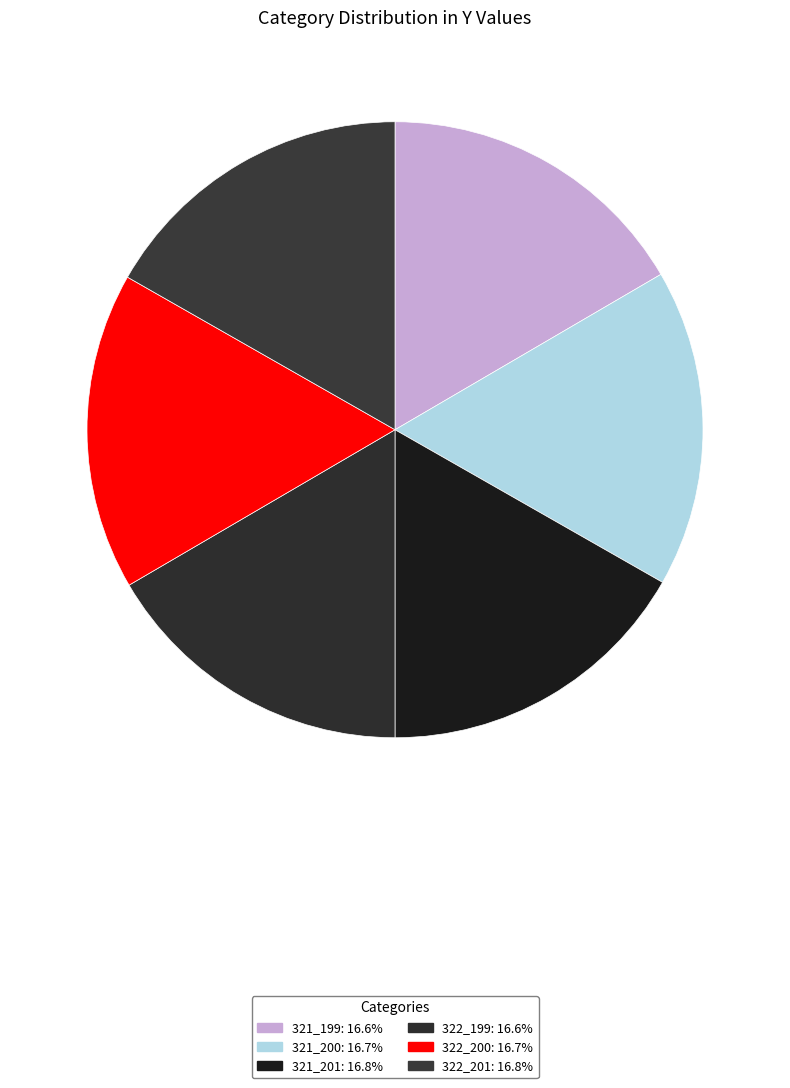

Approximately how many times larger is the value at 322_200 compared to 321_199?

1.0